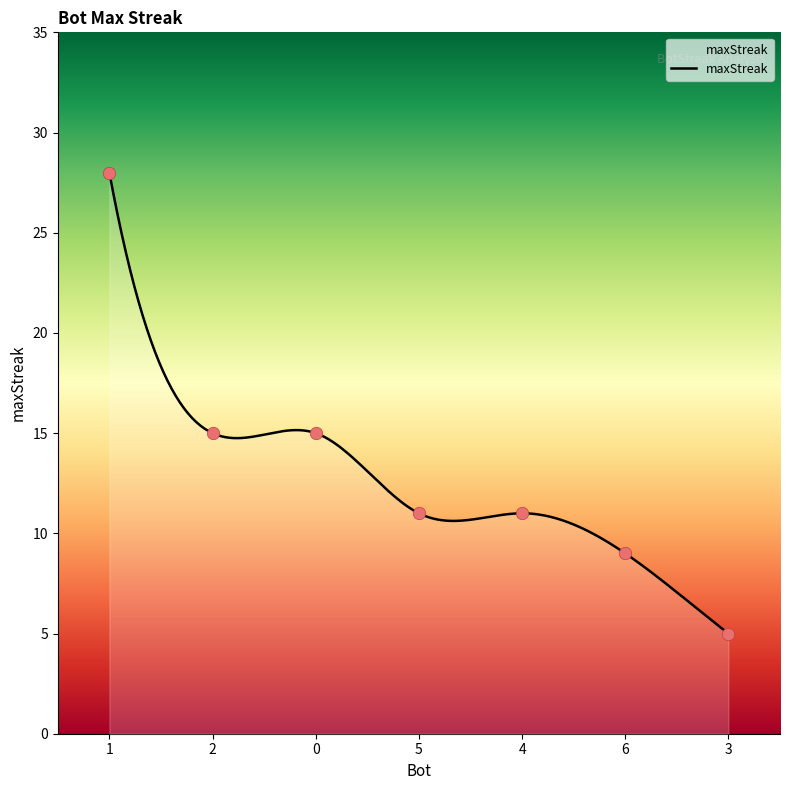

What is the change in value from 0 to 5?

-4